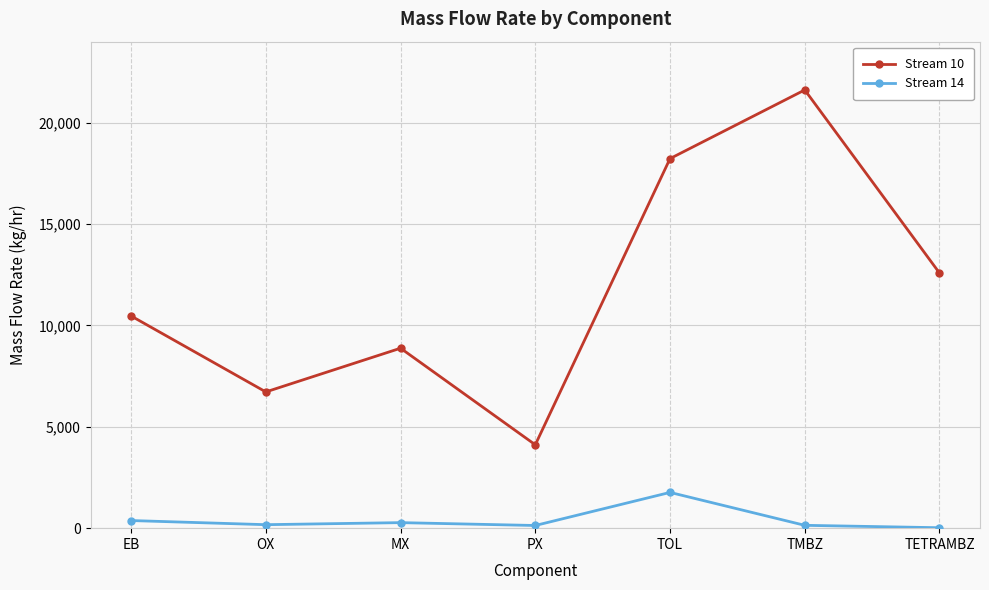

What is the difference between the Stream 14 values at TETRAMBZ and TMBZ?

118.5